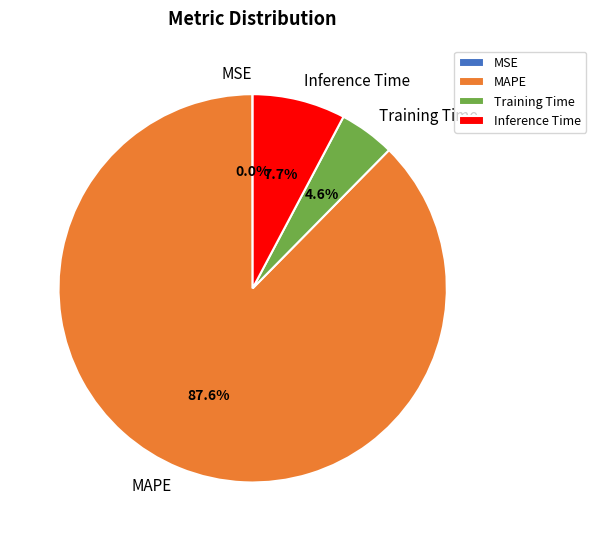

What is the largest slice in the pie chart?

MAPE